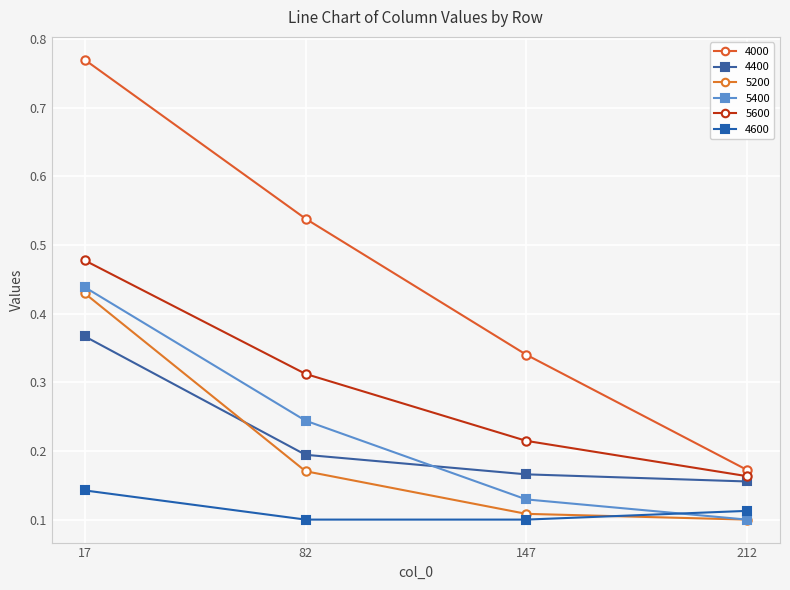

True or false: 4600 has a value of 0.1 at 17.

True